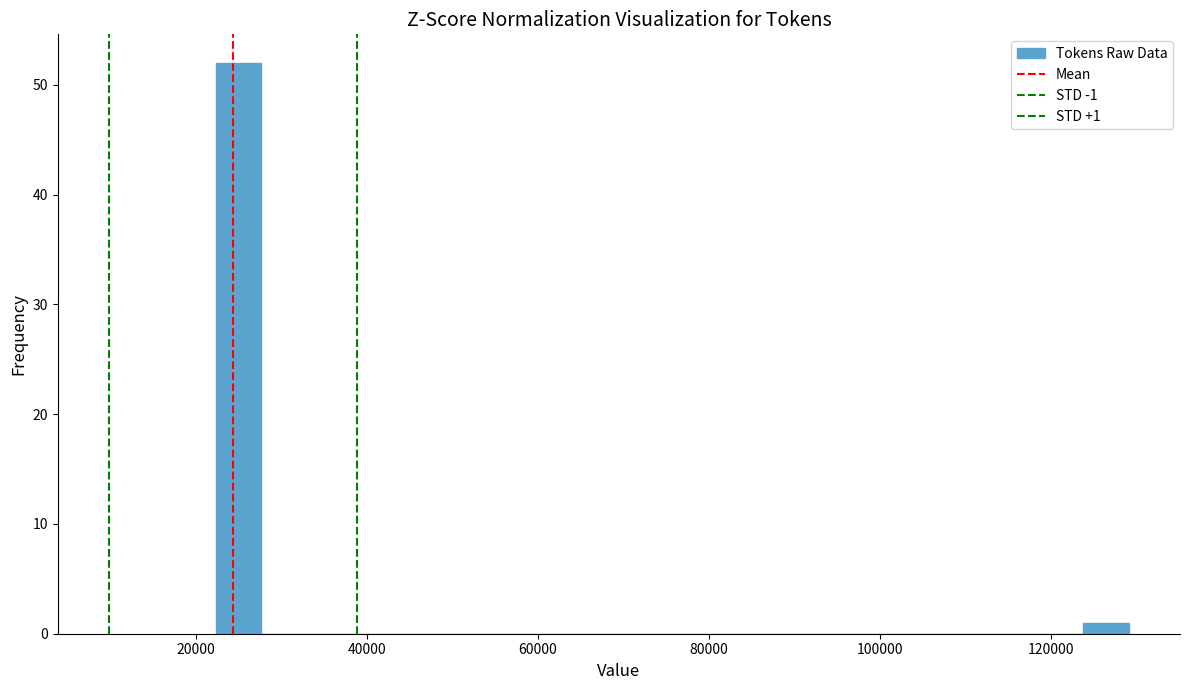

Around what value on the x-axis is the tallest bar? Give the approximate position of its centre, as read against the axis.

26000